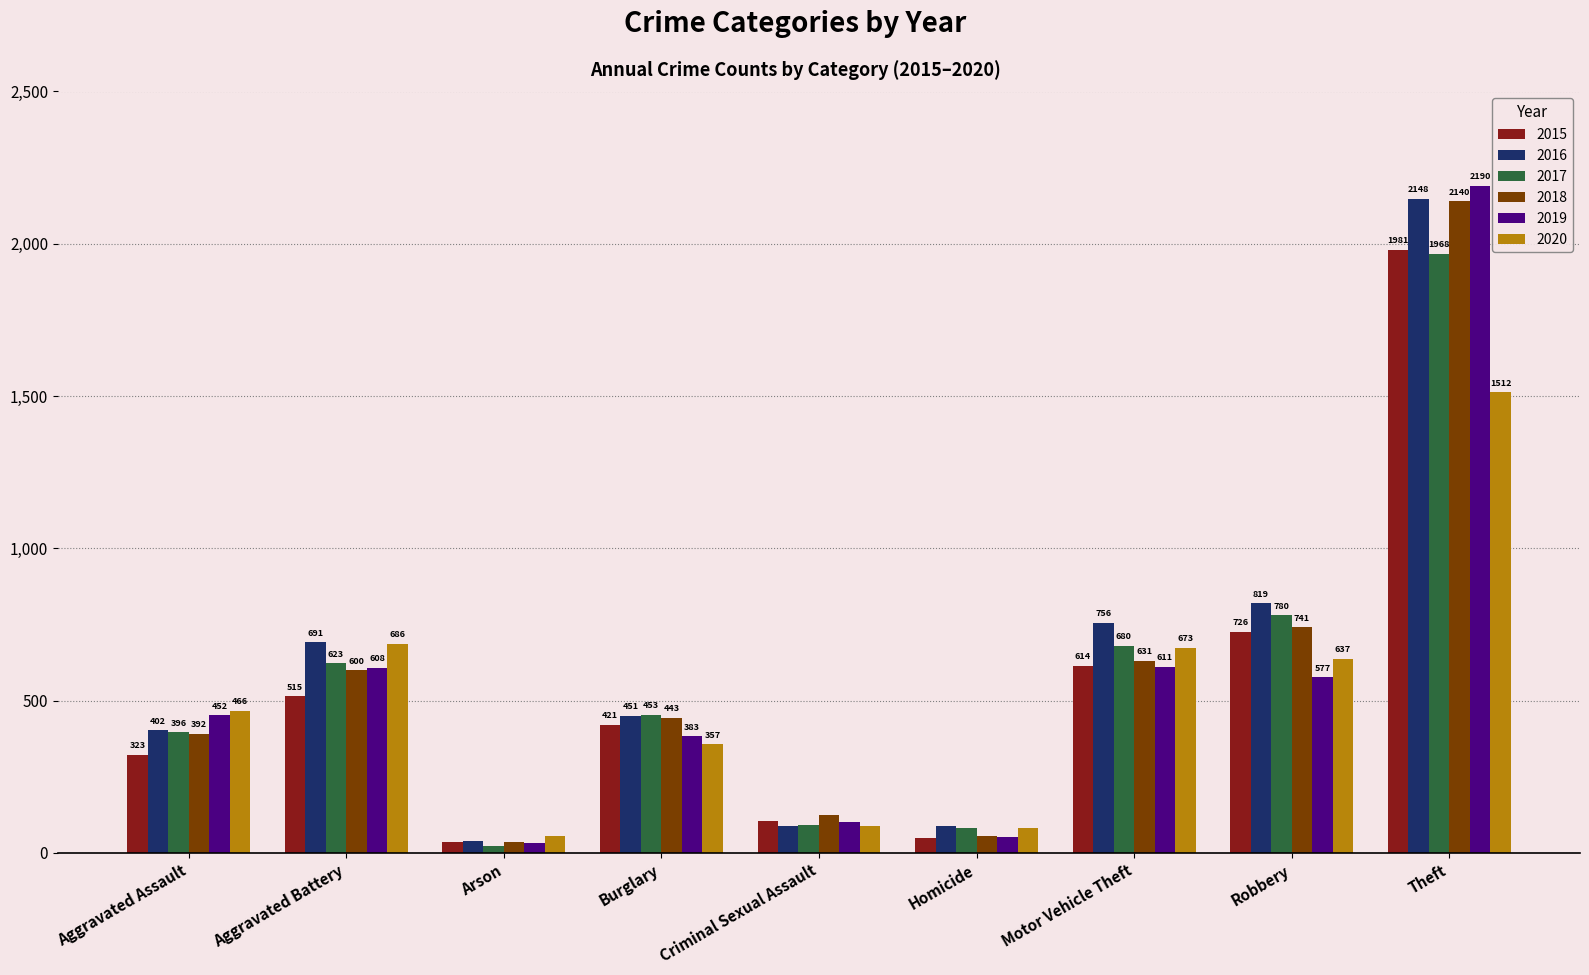

What is the sum of all 2017 values?

5096